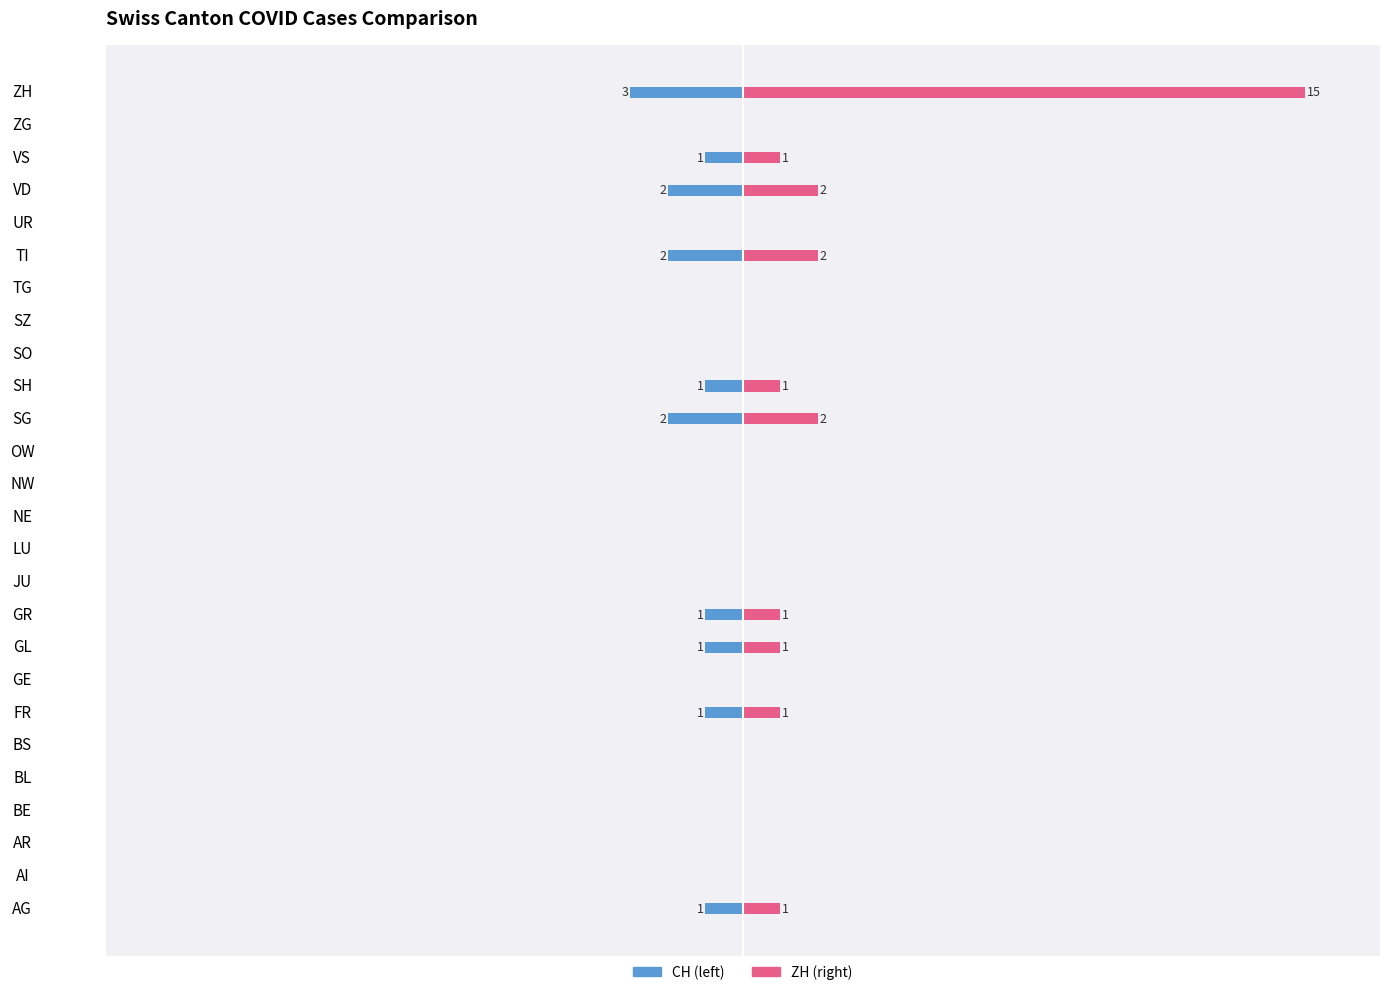

What is the difference between the maximum and second lowest values in the CH (total) series?

2